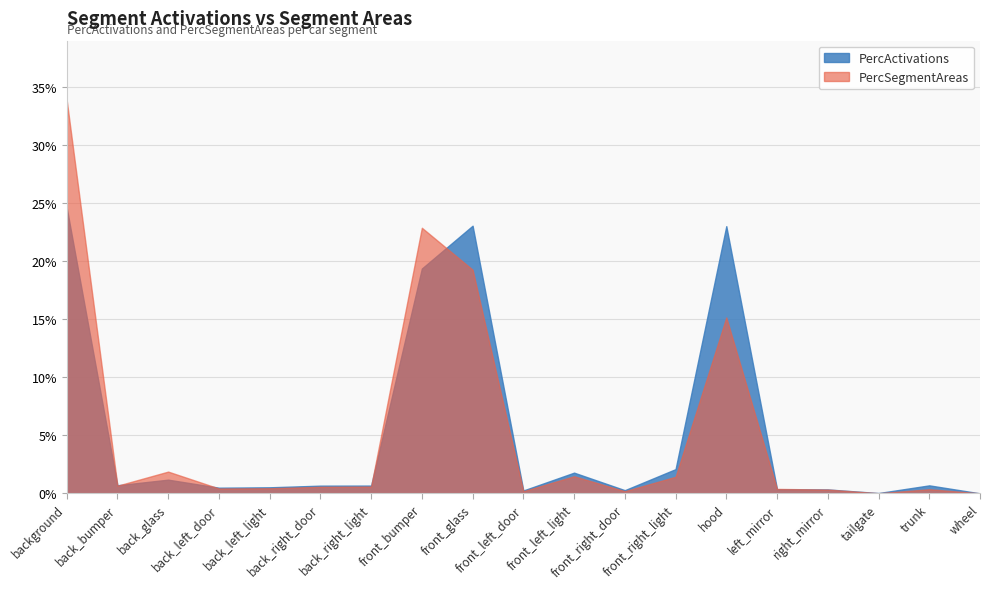

Which series has the widest spread of values?

PercSegmentAreas